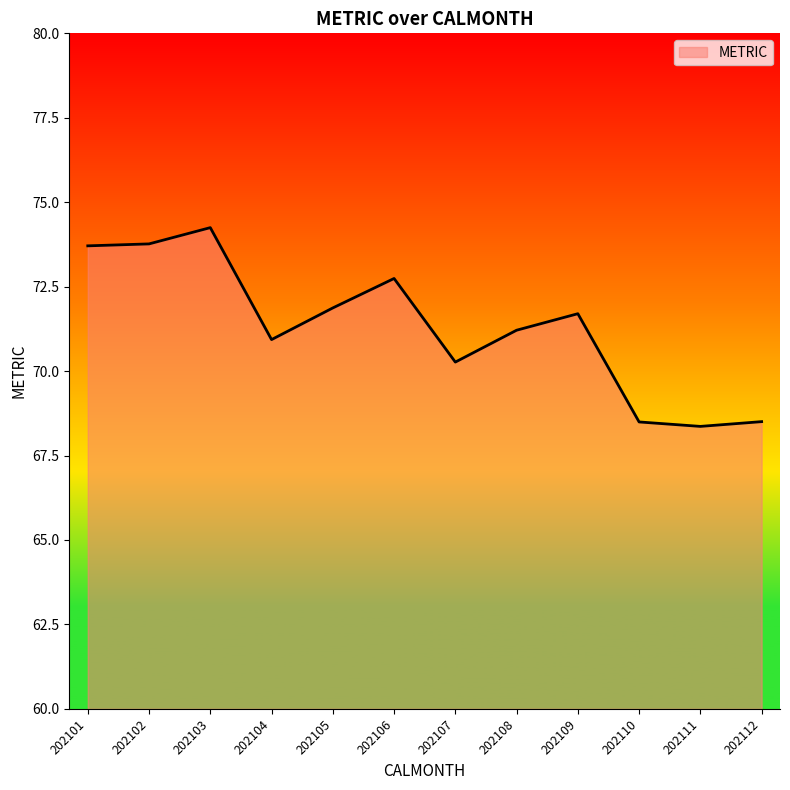

Read the value at 202101.

73.7